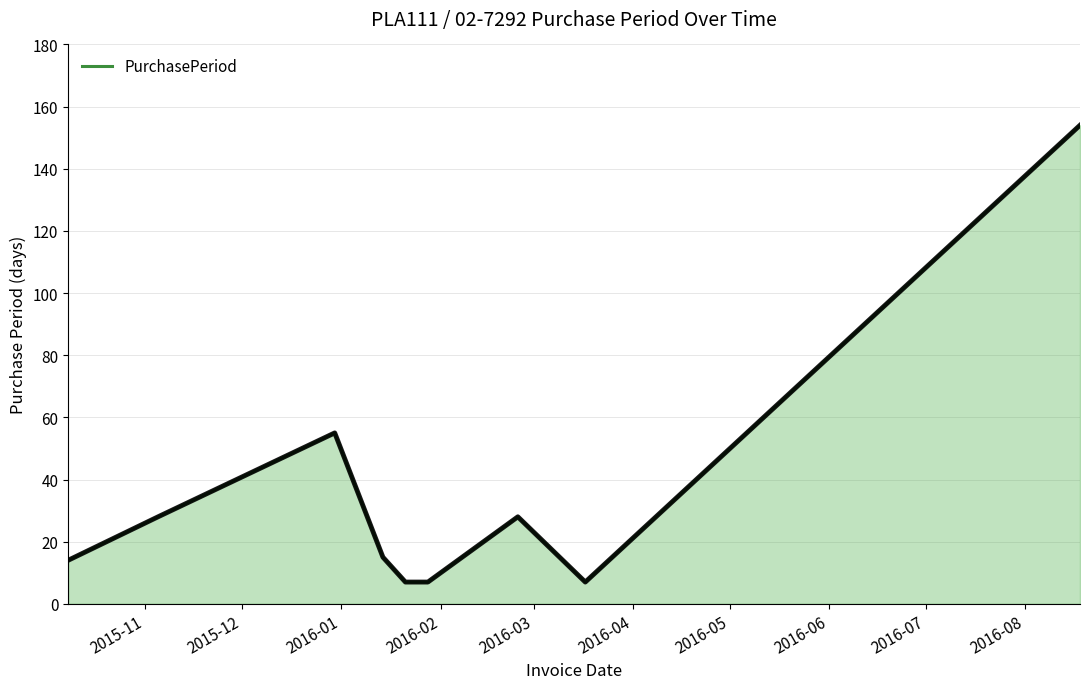

What is the maximum value shown in the chart?

154